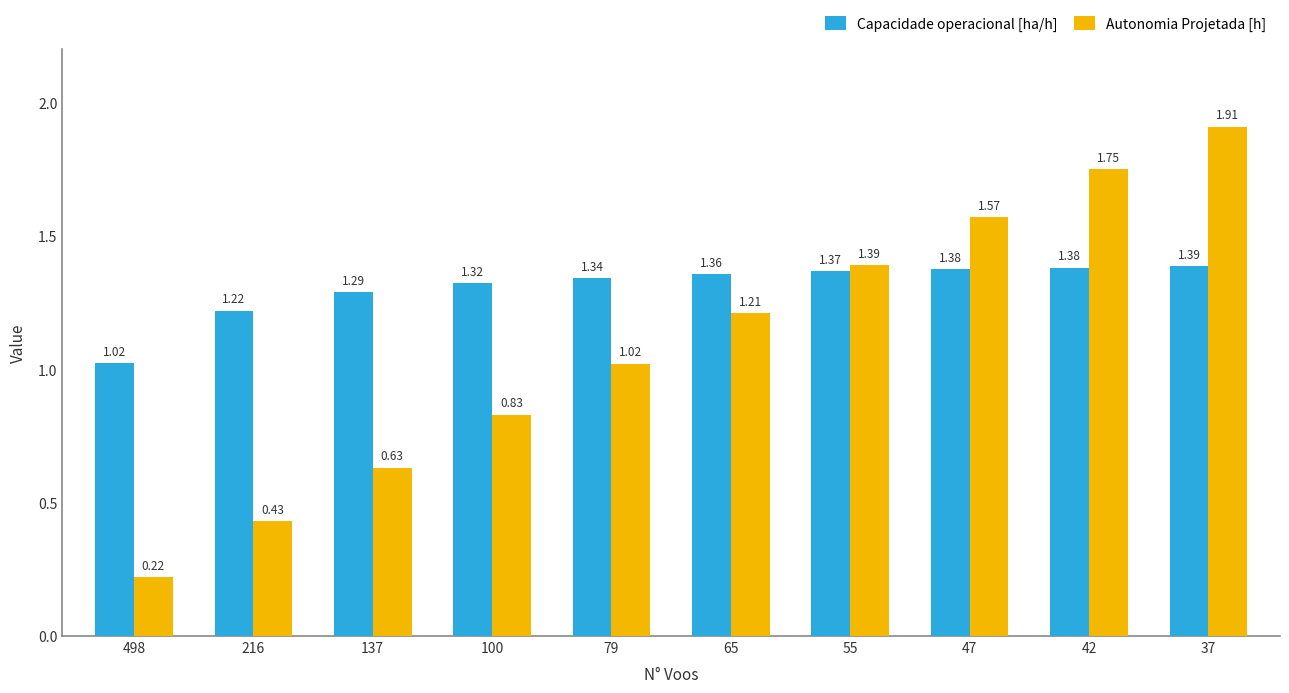

Is the value of Autonomia Projetada [h] at 55 greater than the value of Capacidade operacional [ha/h] at 42?

Yes